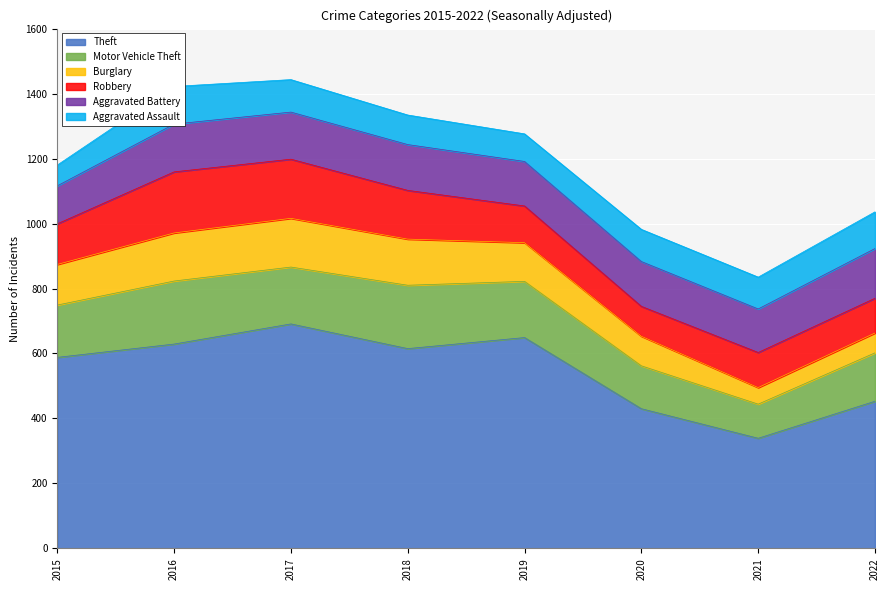

True or false: Aggravated Assault and Motor Vehicle Theft intersect in this chart.

False